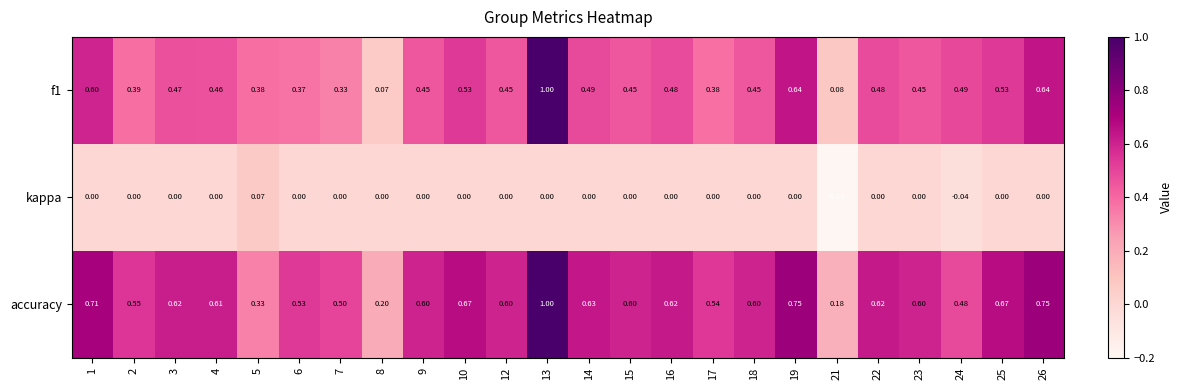

Is the value of f1 at 18 greater than the value of kappa at 18?

Yes